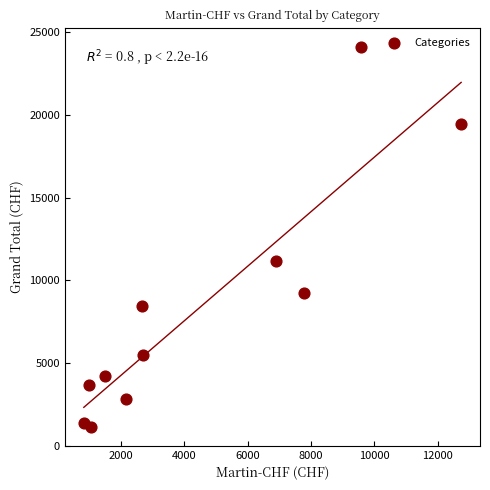

What Y value in the scatter plot is closest to 12644?

11140.7